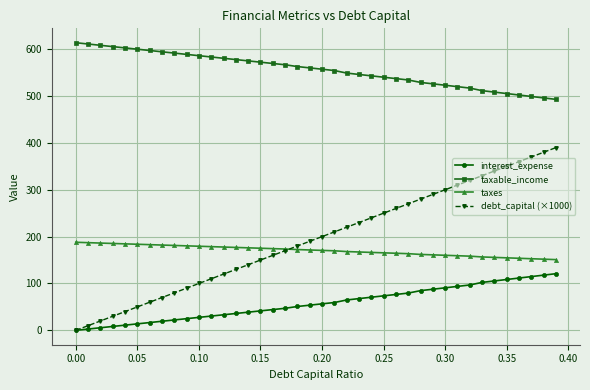

List the series in order of their peak value, highest first.

taxable_income, debt_capital (×1000), taxes, interest_expense